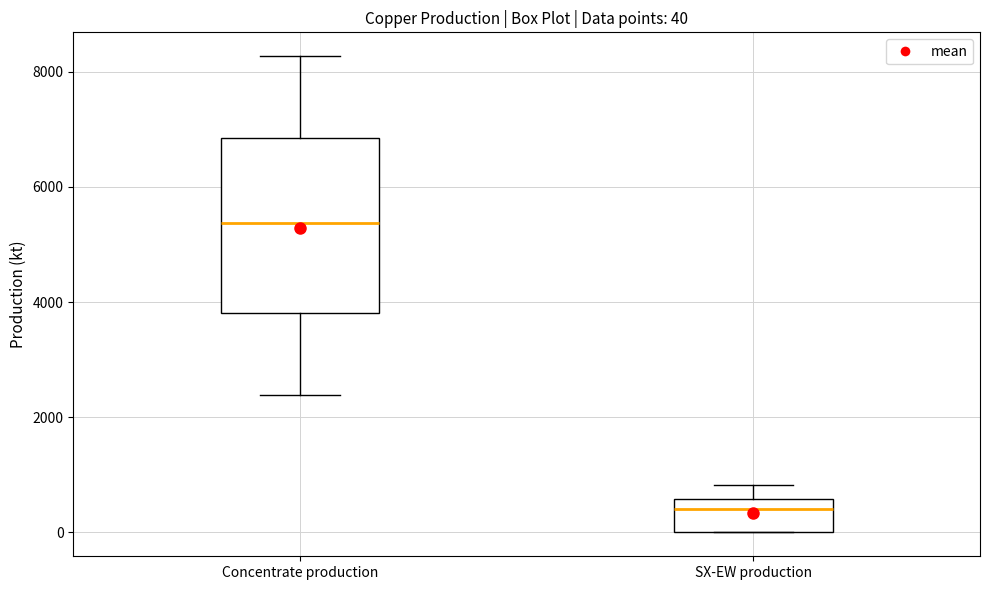

Which box is the tallest, from its lower edge to its upper edge?

Concentrate production